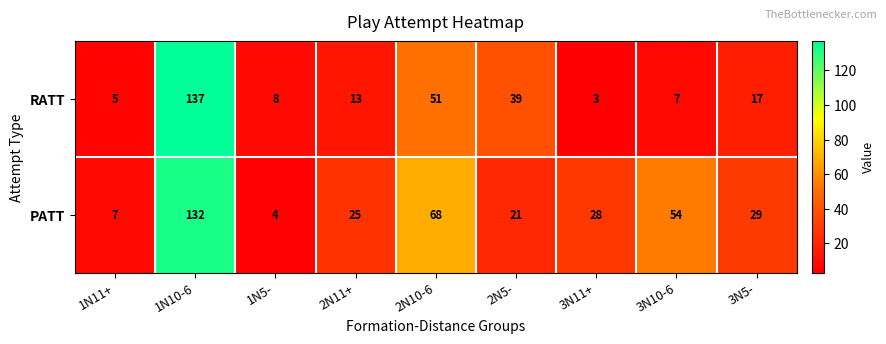

Which series has the largest range (max minus min)?

RATT